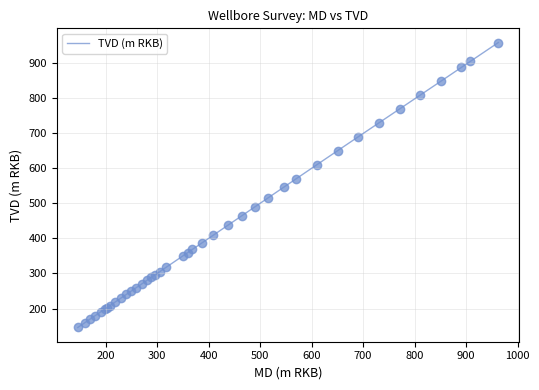

What is the difference between the maximum and minimum values?

812.3